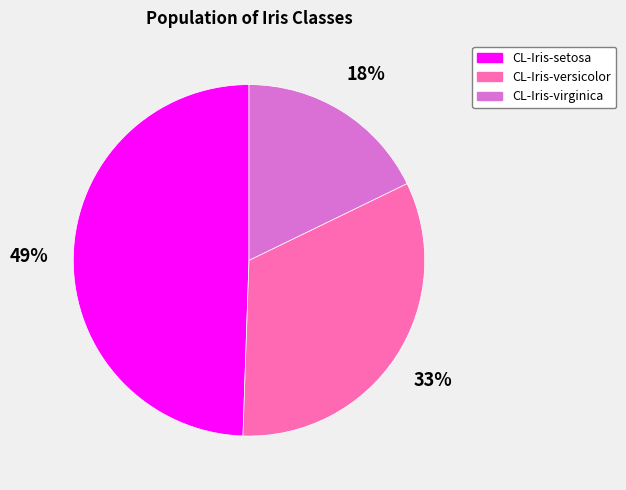

Does CL-Iris-versicolor account for over 50% of the chart?

No